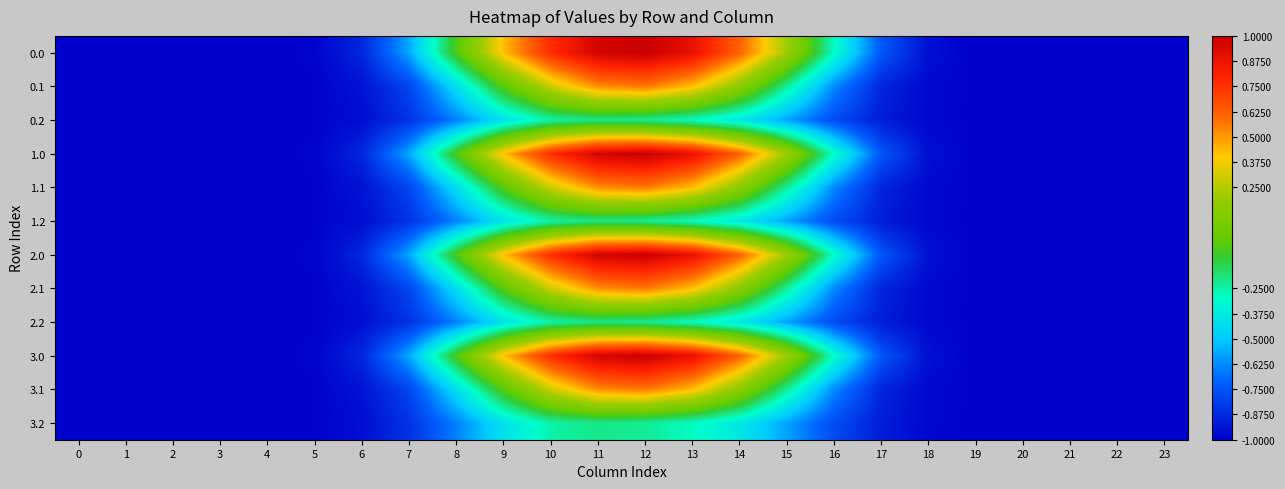

Rank the series at 0 from lowest to highest value.

0.0, 0.1, 0.2, 1.0, 1.1, 1.2, 2.0, 2.1, 2.2, 3.0, 3.1, 3.2